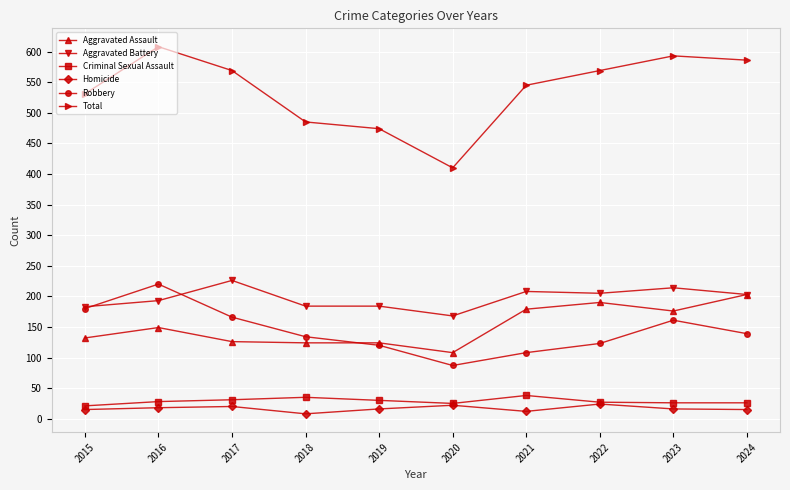

What is the total value across all series at 2020?

820